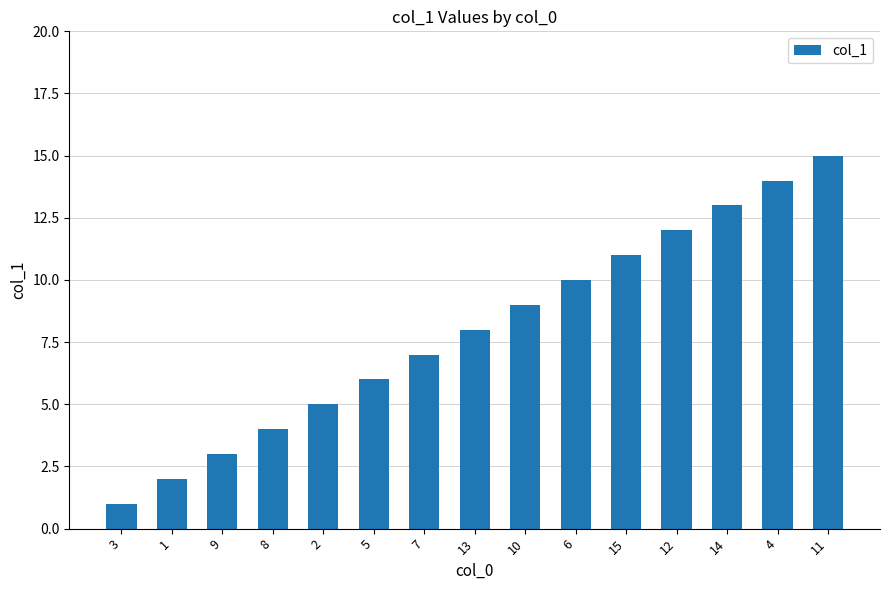

What is the sum of the values at 13 and 5?

14